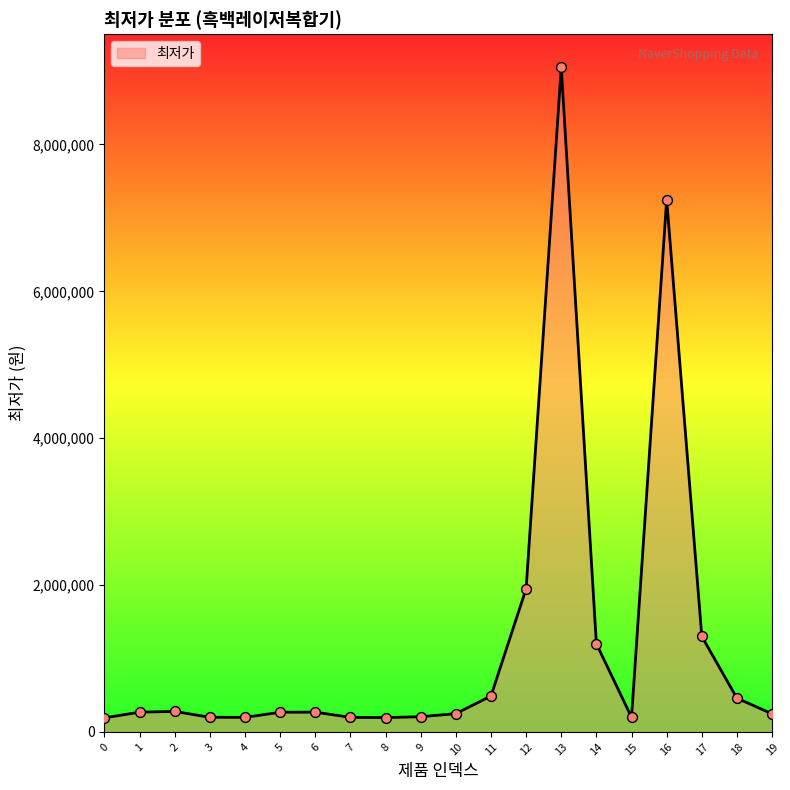

What is the change in value from 12 to 14?

-750020